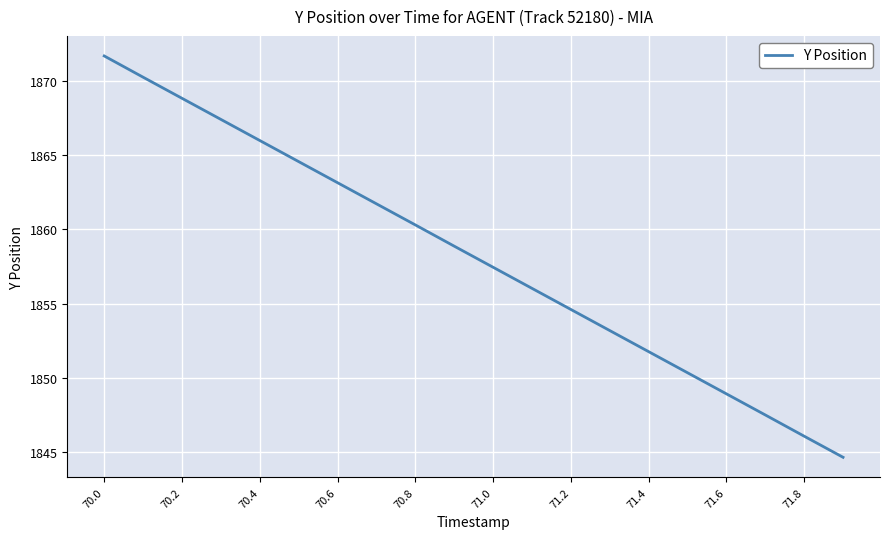

True or false: the data has more than 1 interior local peaks.

False